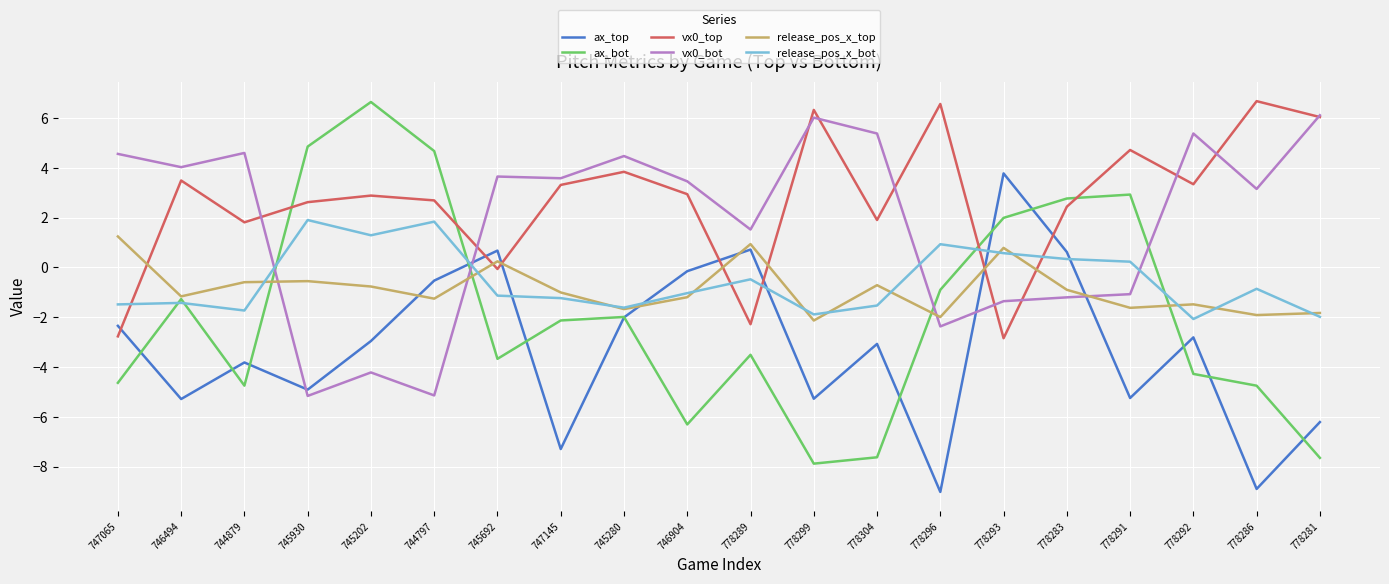

What is the sum of the vx0_bot values at 778281 and 778289?

7.6